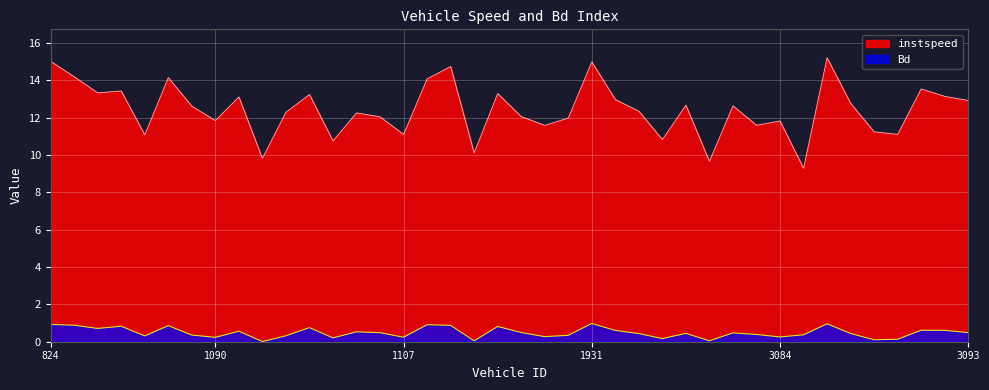

At which category is the sum across all series the highest?

3086.0